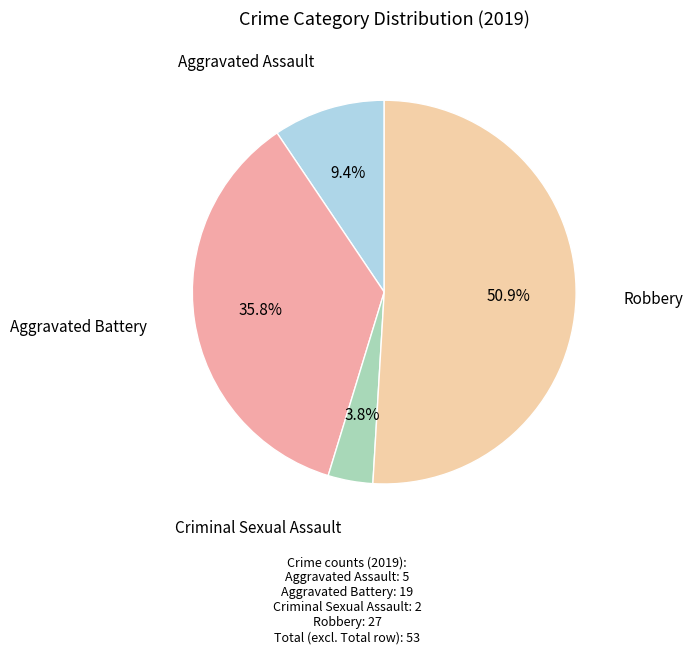

How many slices are in this pie chart?

4